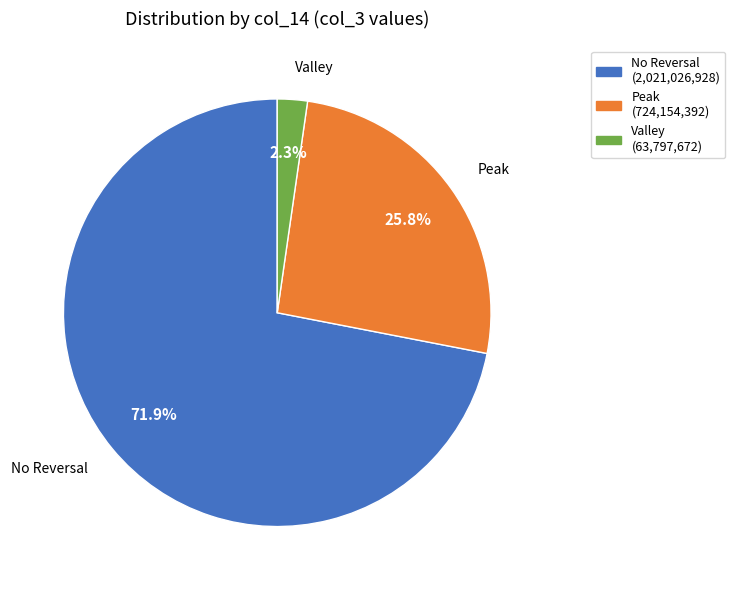

Rank the categories by value from highest to lowest.

No Reversal (2,021,026,928), Peak (724,154,392), Valley (63,797,672)